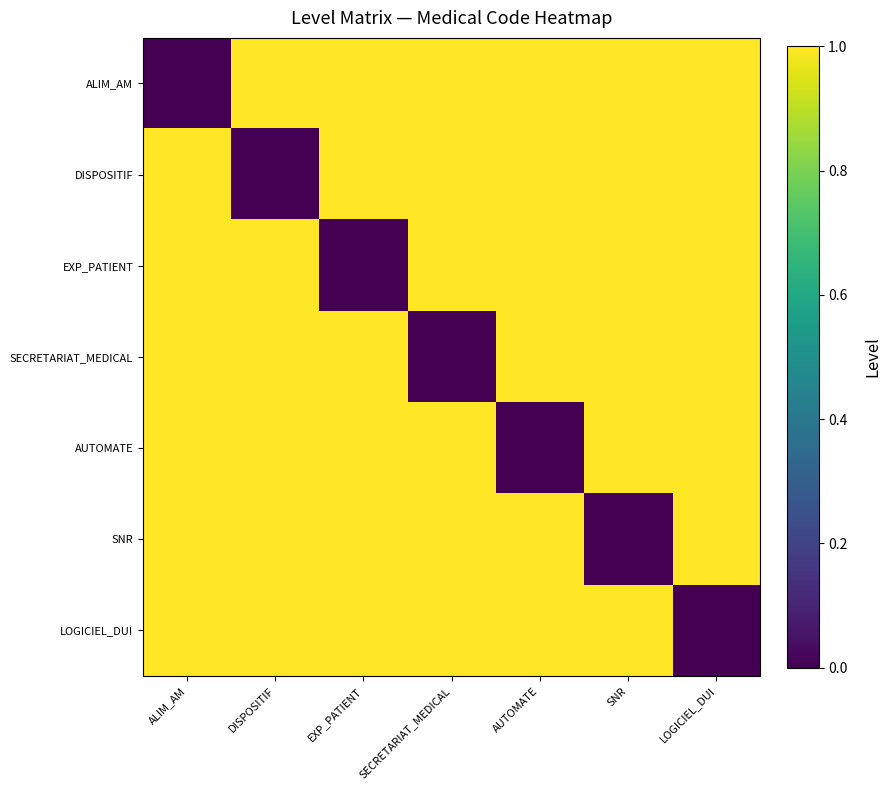

Rank the series by their maximum value, from lowest to highest.

ALIM_AM, DISPOSITIF, EXP_PATIENT, SECRETARIAT_MEDICAL, AUTOMATE, SNR, LOGICIEL_DUI